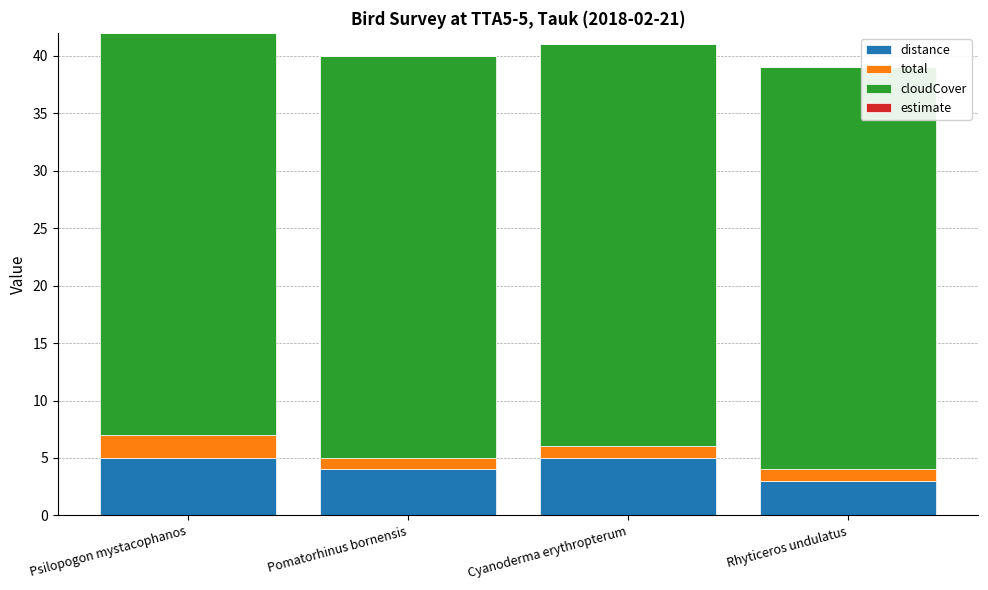

How many distinct data groups are displayed?

3